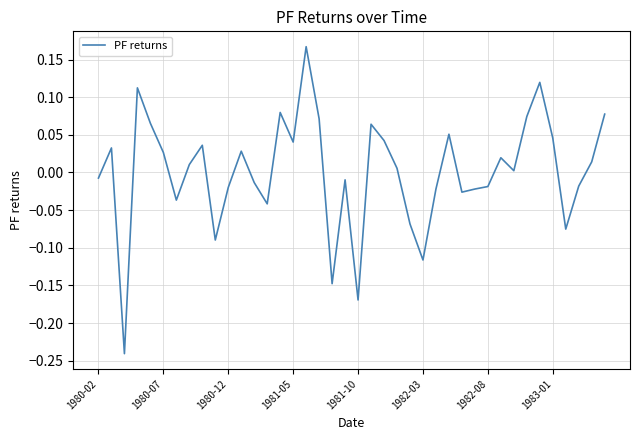

Does the chart have visible grid lines?

Yes